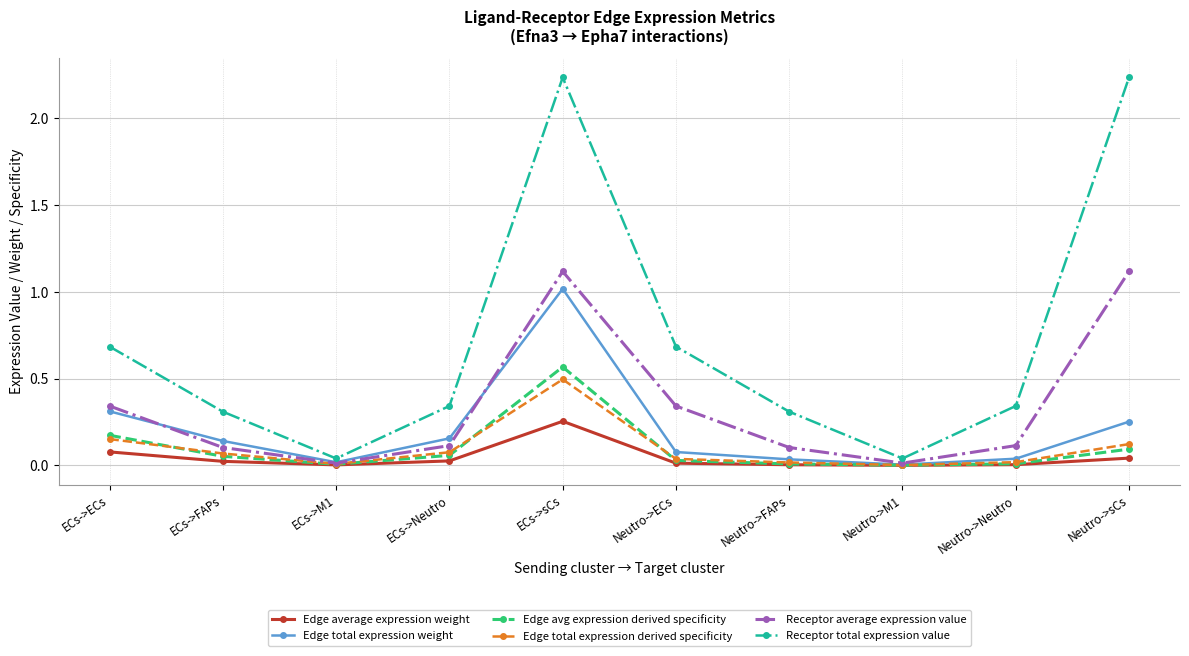

True or false: Edge total expression weight and Receptor total expression value cross at least once.

False